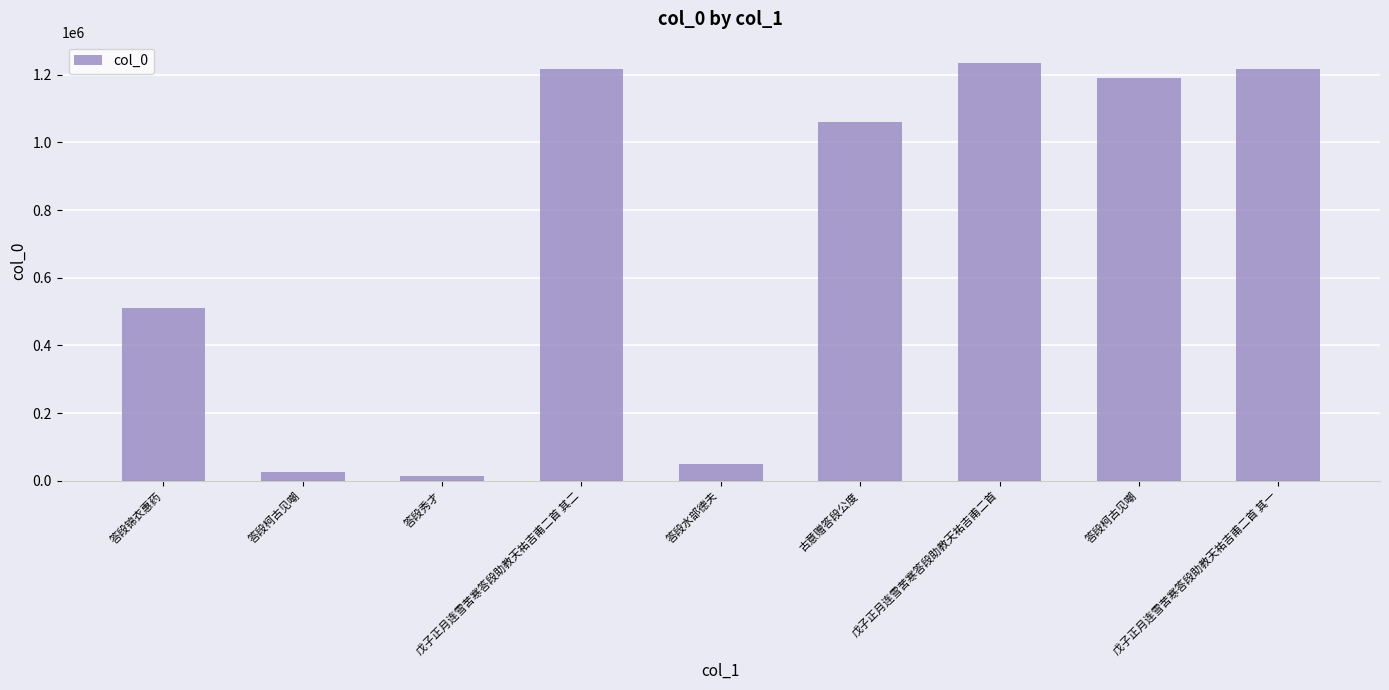

Rank the categories by value from highest to lowest.

戊子正月连雪苦寒答段助教天祐吉甫二首, 戊子正月连雪苦寒答段助教天祐吉甫二首 其二, 戊子正月连雪苦寒答段助教天祐吉甫二首 其一, 答段柯古见嘲, 古意赠答段公度, 答段锦衣惠药, 答段水部德夫, 答段柯古见嘲, 答段秀才